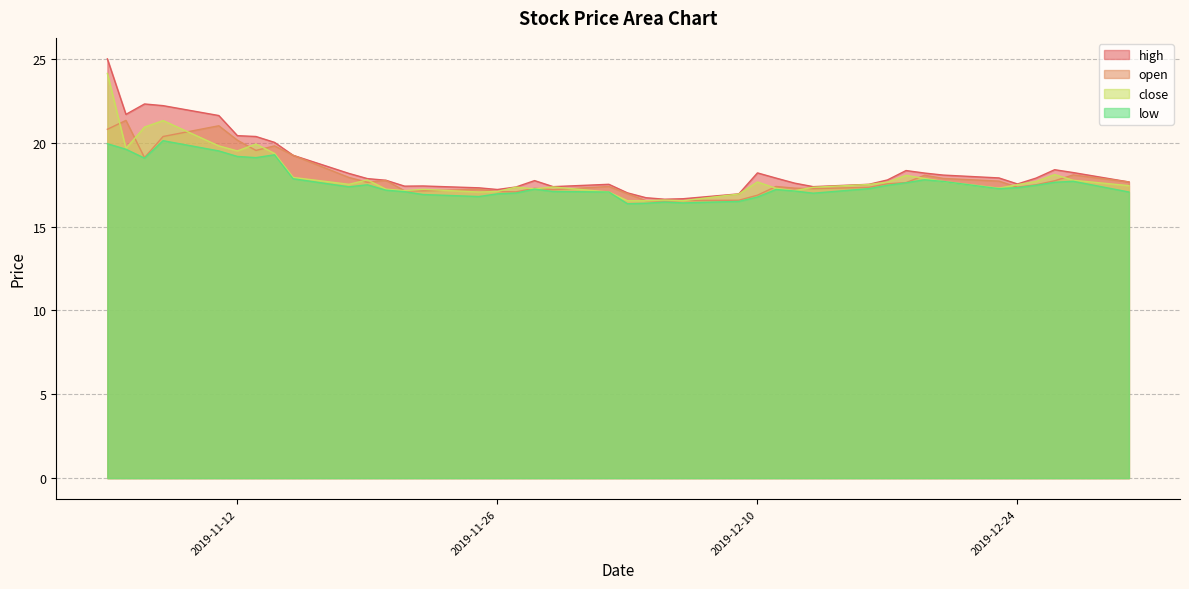

In low, how many points are lower than both neighbors (excluding endpoints)?

8